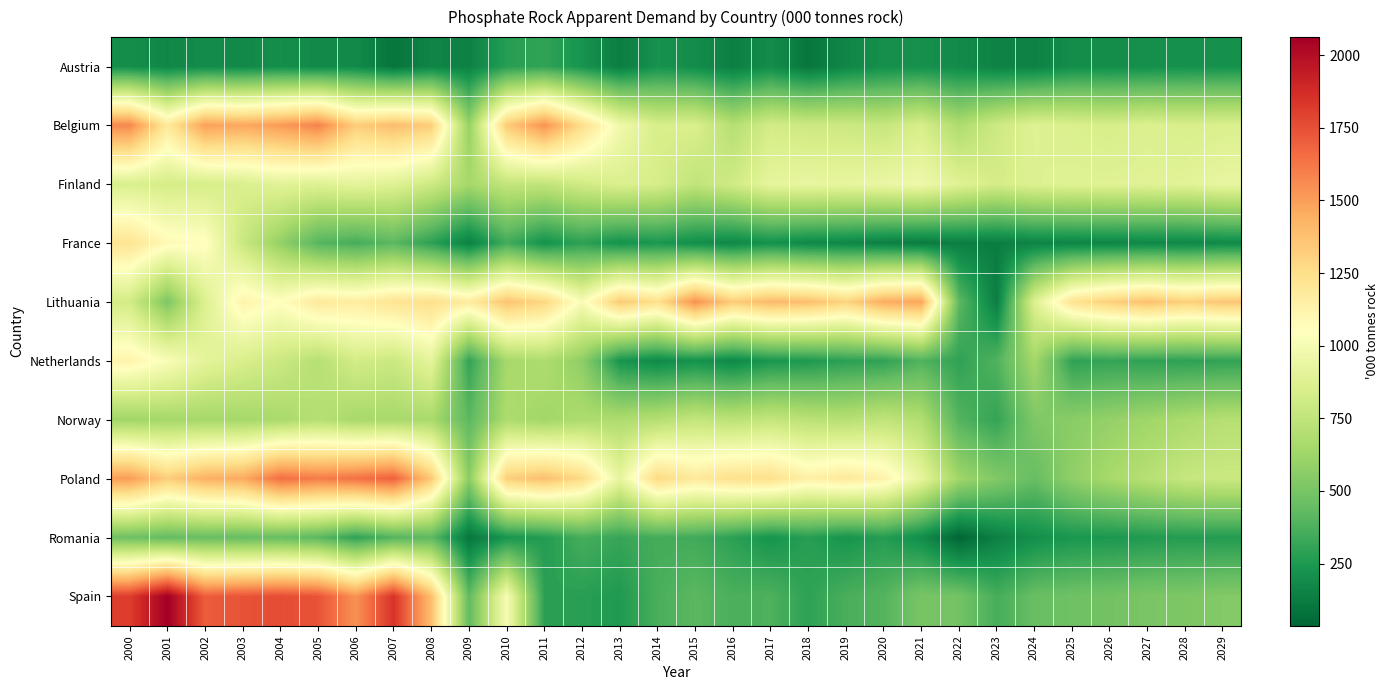

Which series has the largest total across all categories?

Lithuania